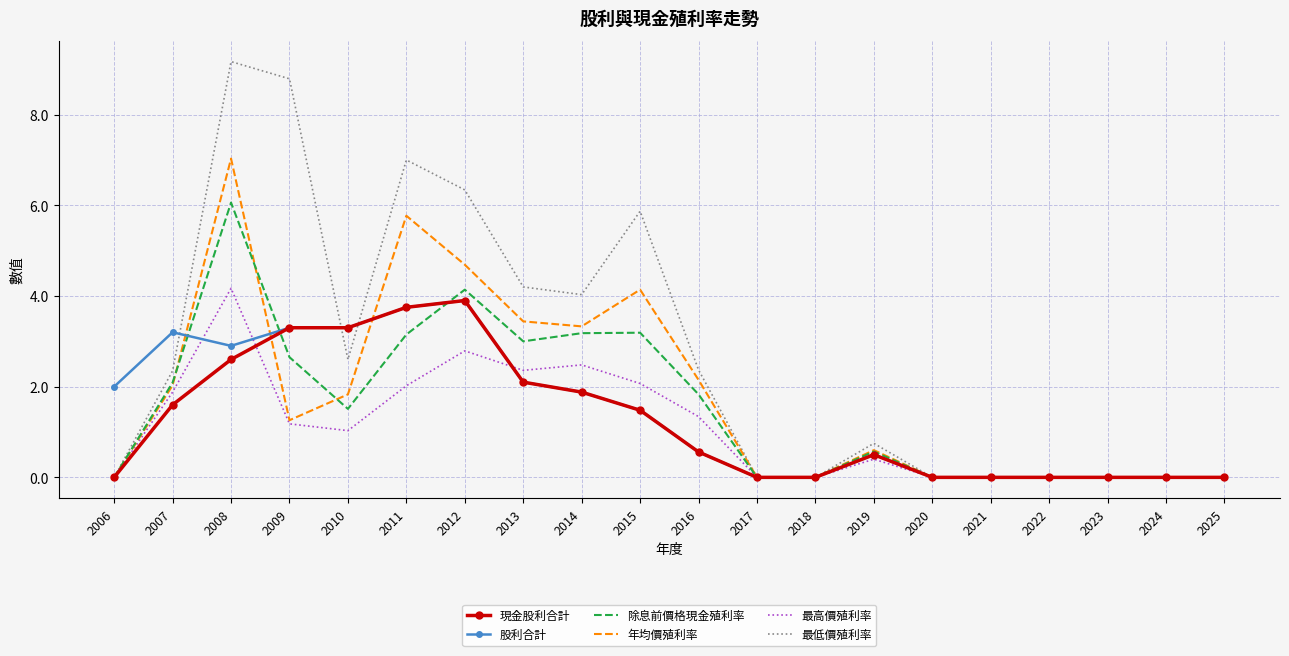

Is the value of 現金股利合計 at 2025 greater than the value of 年均價殖利率 at 2010?

No